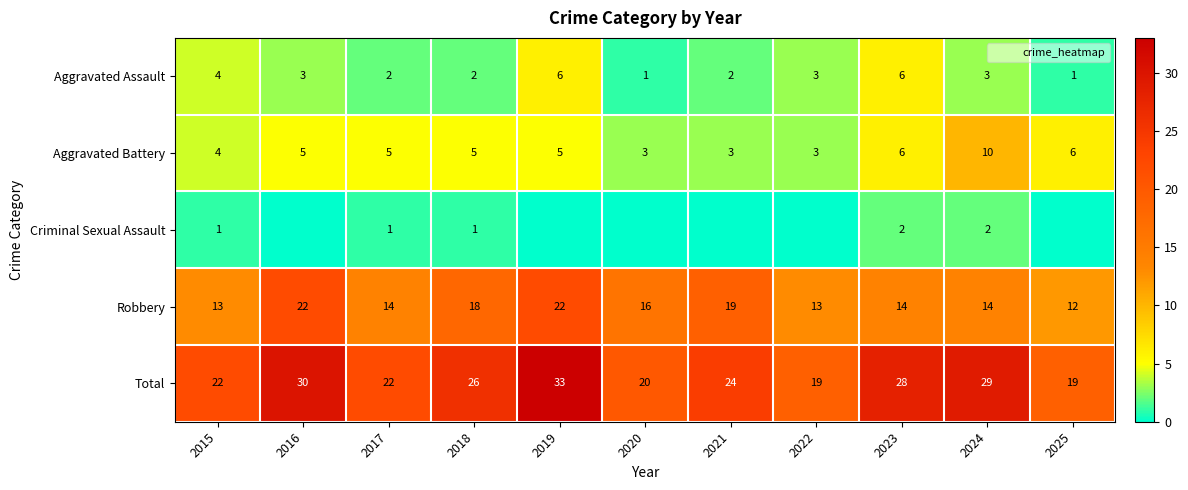

What is the difference between the Robbery values at 2017 and 2021?

5